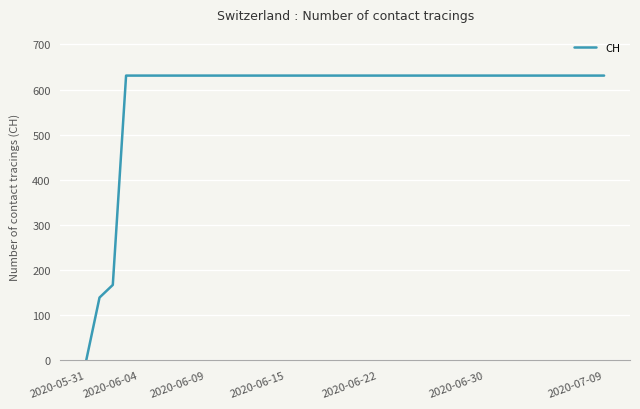

Does the chart have visible grid lines?

Yes